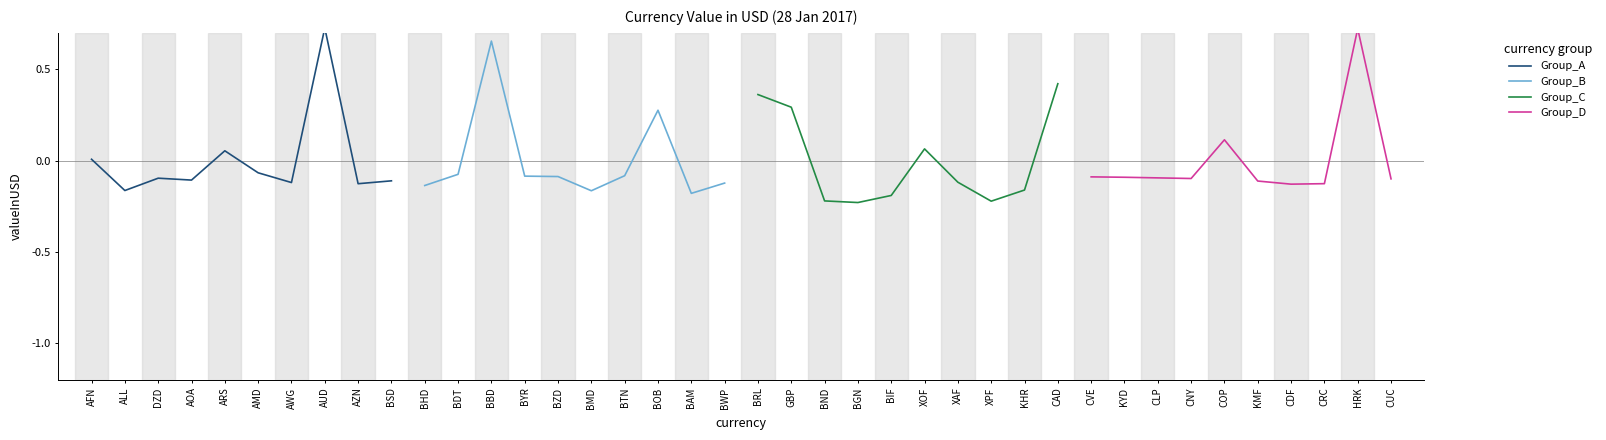

At which label does Group_B first exceed 0?

BBD